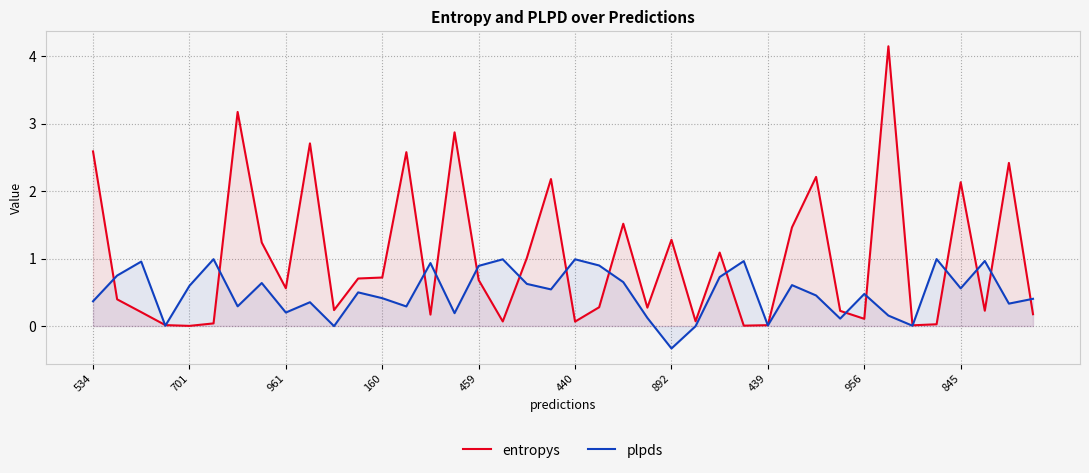

What is the smallest value displayed?

-0.3